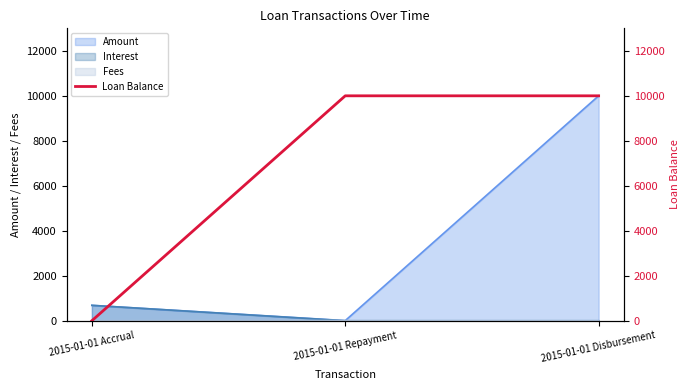

True or false: the data shows 10000 at 2015-01-01 Disbursement.

True